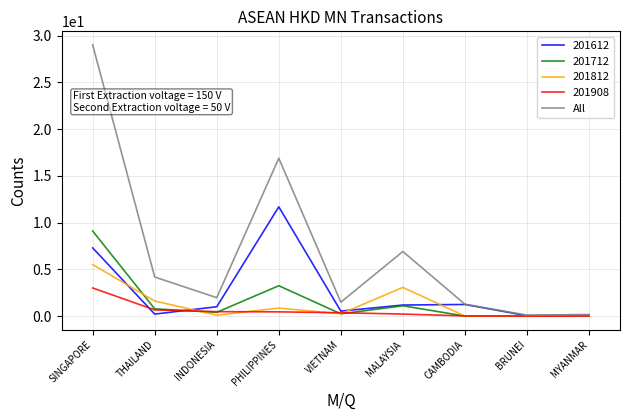

True or false: 201712 has a value of 0.8 at THAILAND.

True